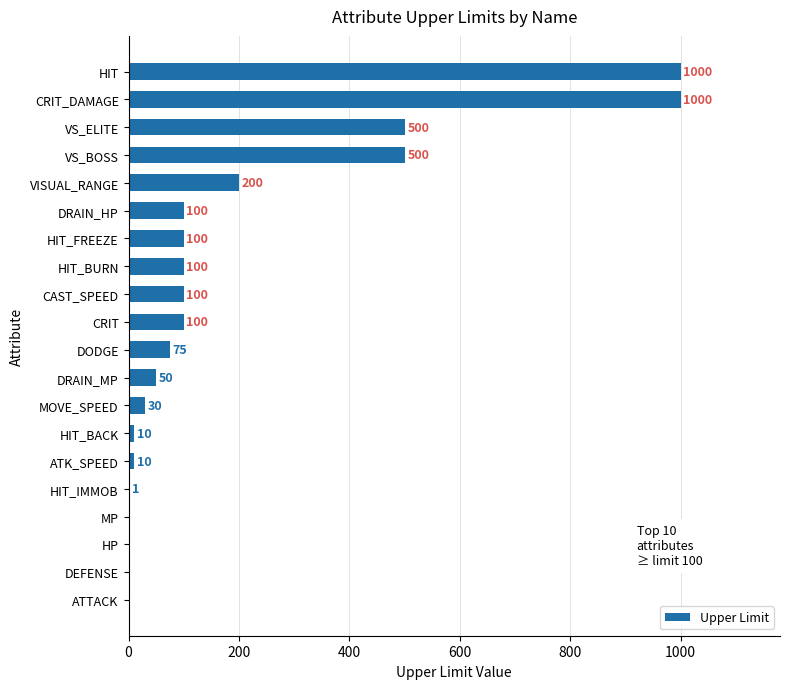

The value at CRIT is 100. True or false?

True